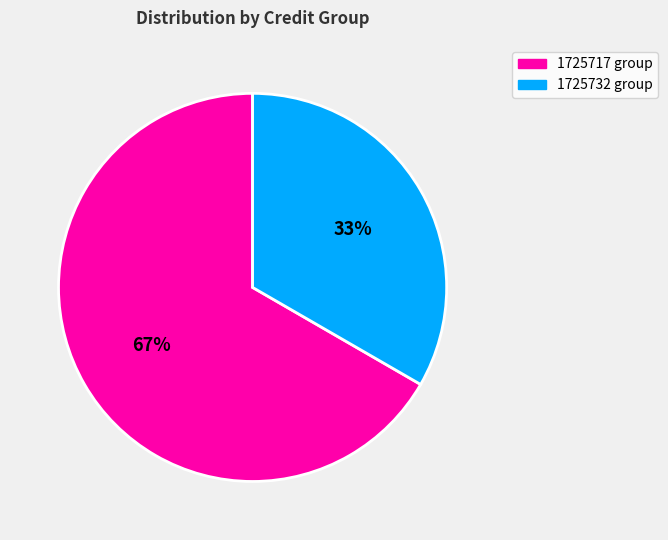

Is there a majority slice in this chart?

Yes